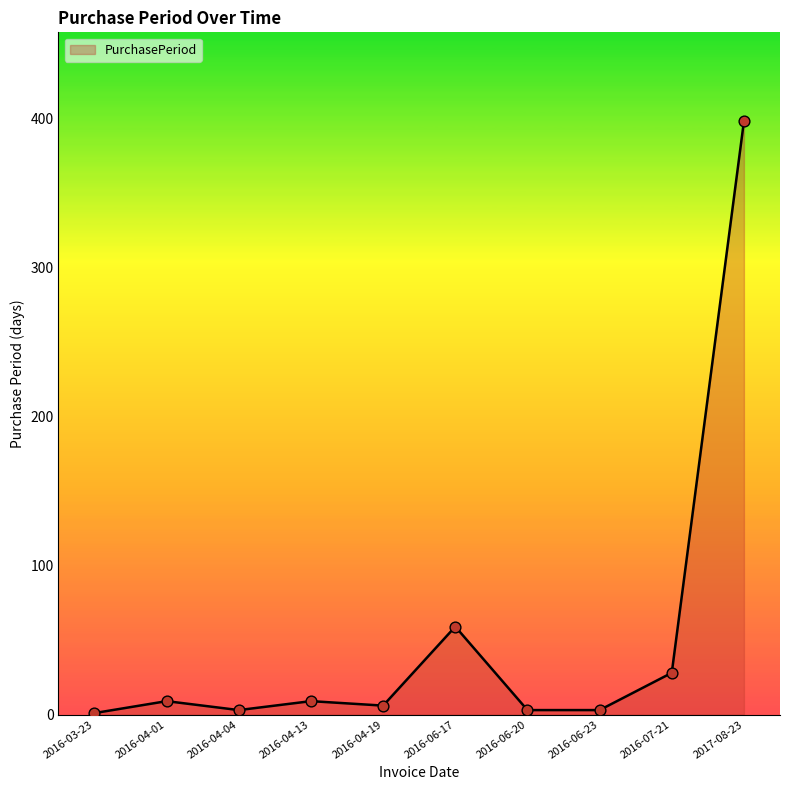

What is the ratio of the value at 2016-06-23 to the value at 2016-06-20?

1.0